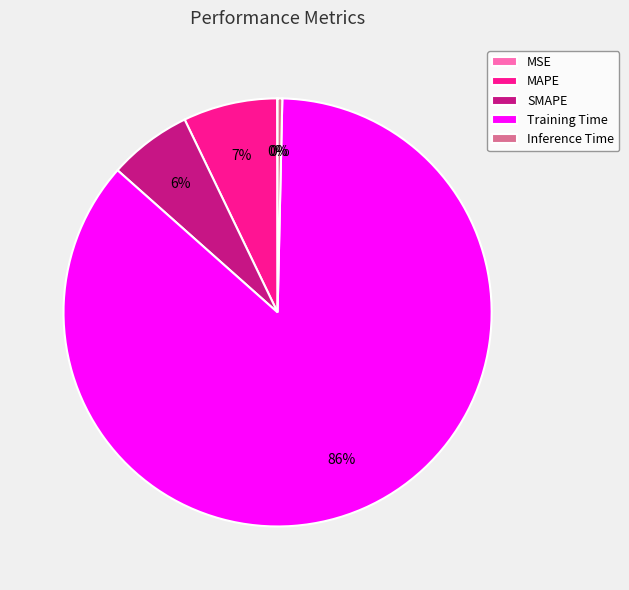

Which has a higher value, SMAPE or Inference Time?

SMAPE